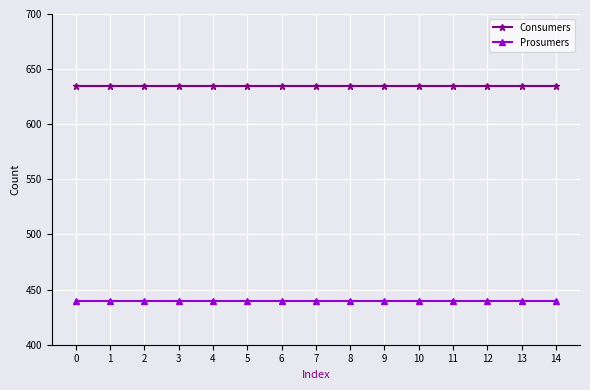

How many lines are shown in the chart?

2